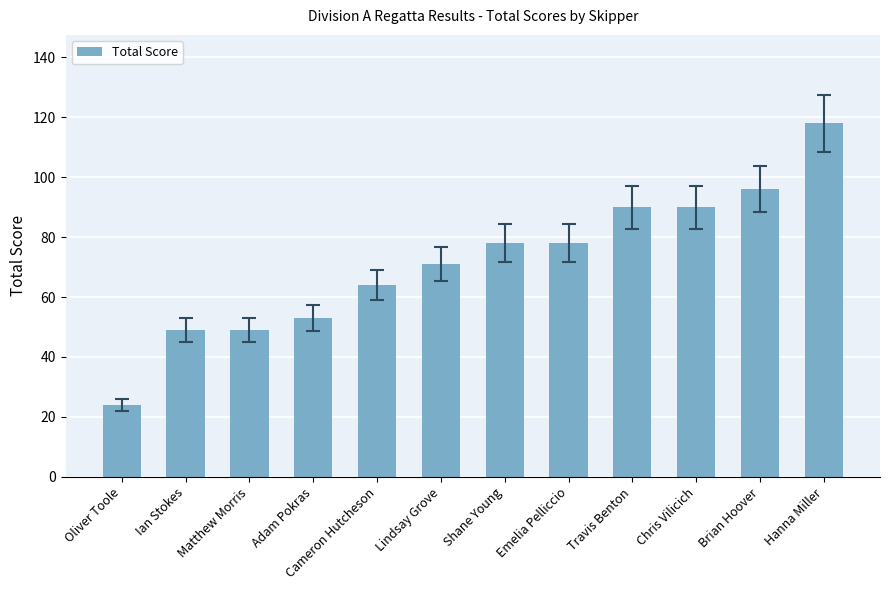

Read the value at Cameron Hutcheson, to the nearest 5.

65